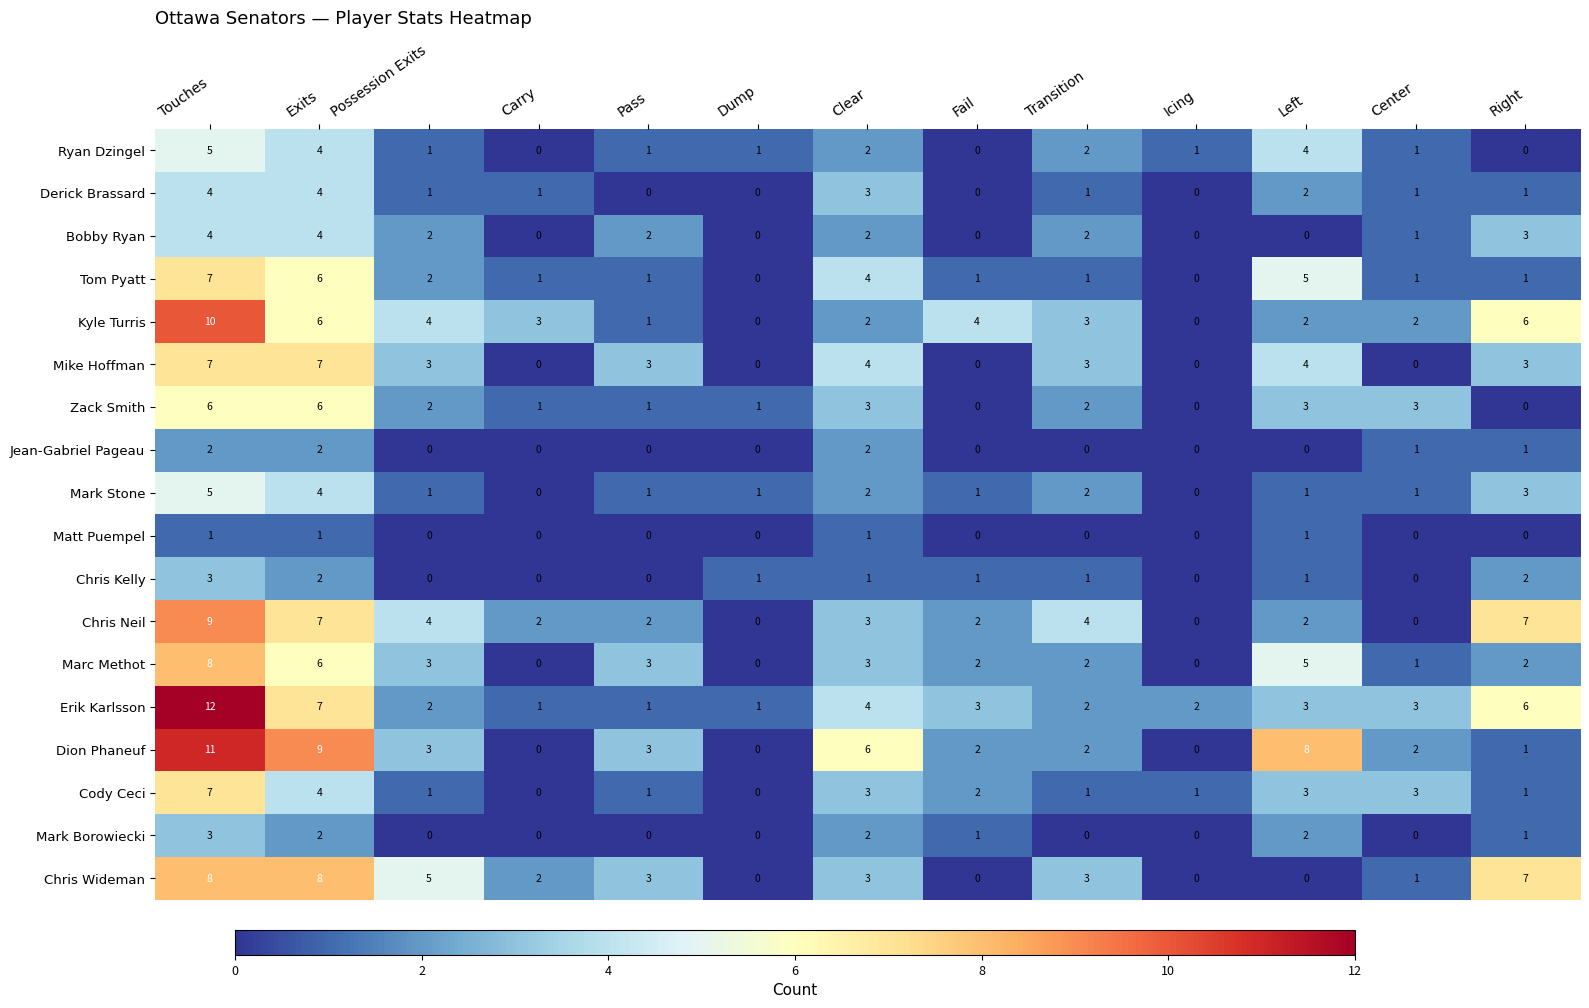

How many series are shown in this chart?

18